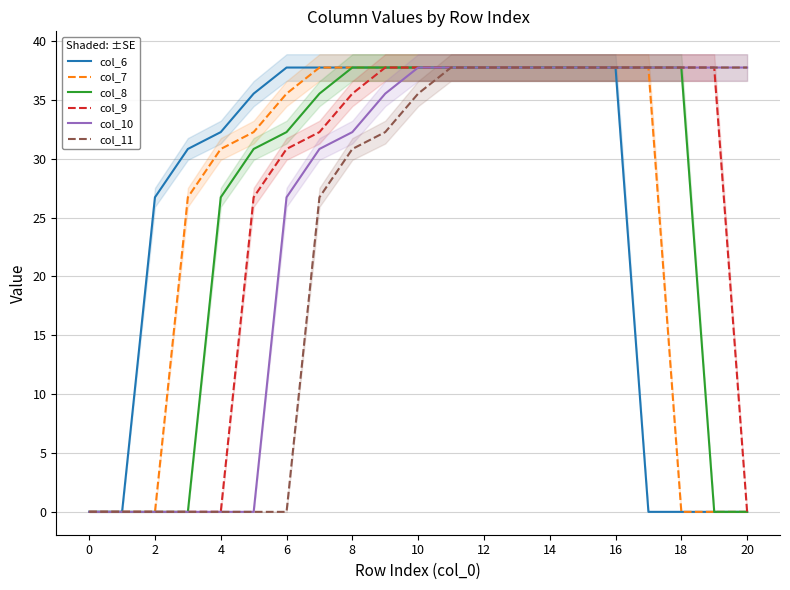

True or false: col_10 and col_6 intersect in this chart.

False